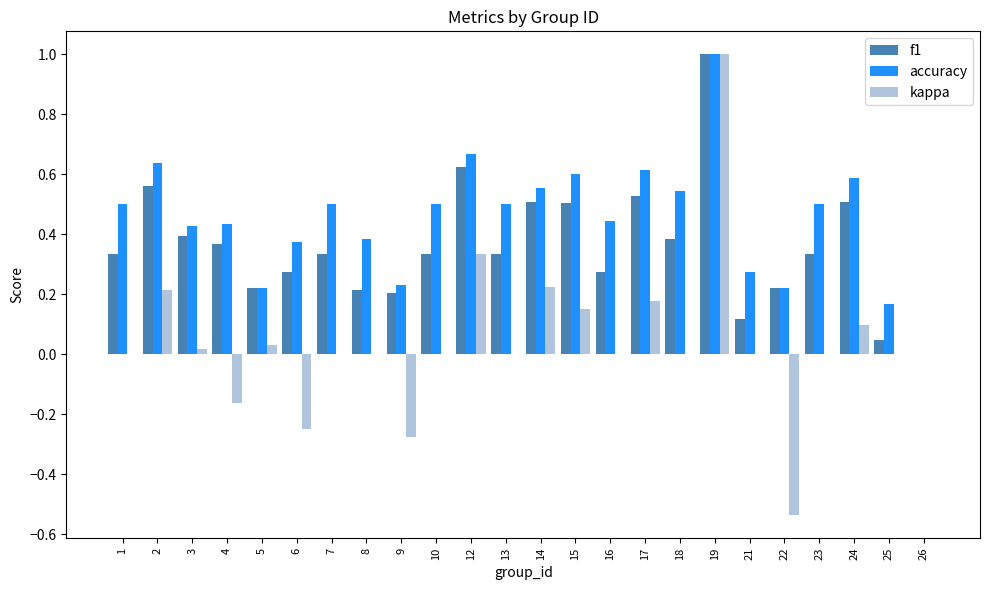

At which label does kappa reach its peak?

19